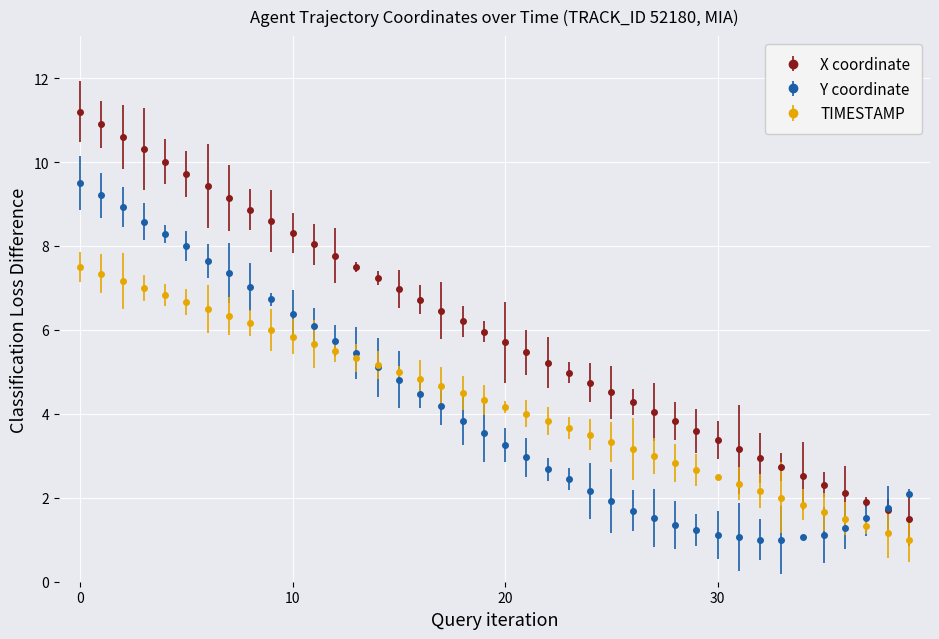

What is the lowest value of the X coordinate series?

1.5